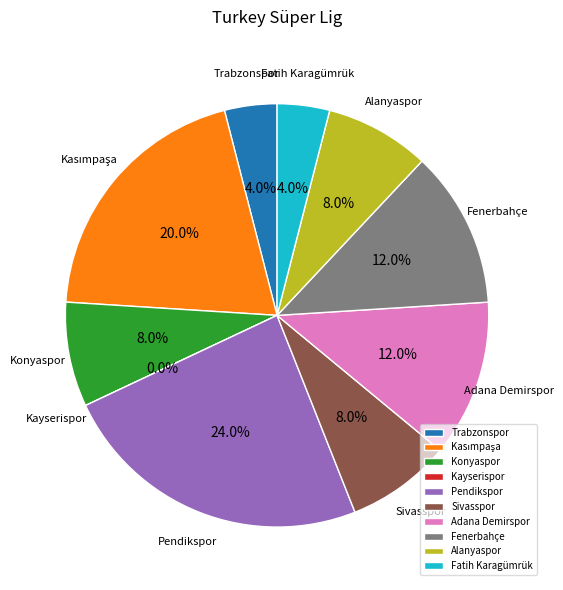

What percentage is the Alanyaspor slice, to the nearest percent?

8%